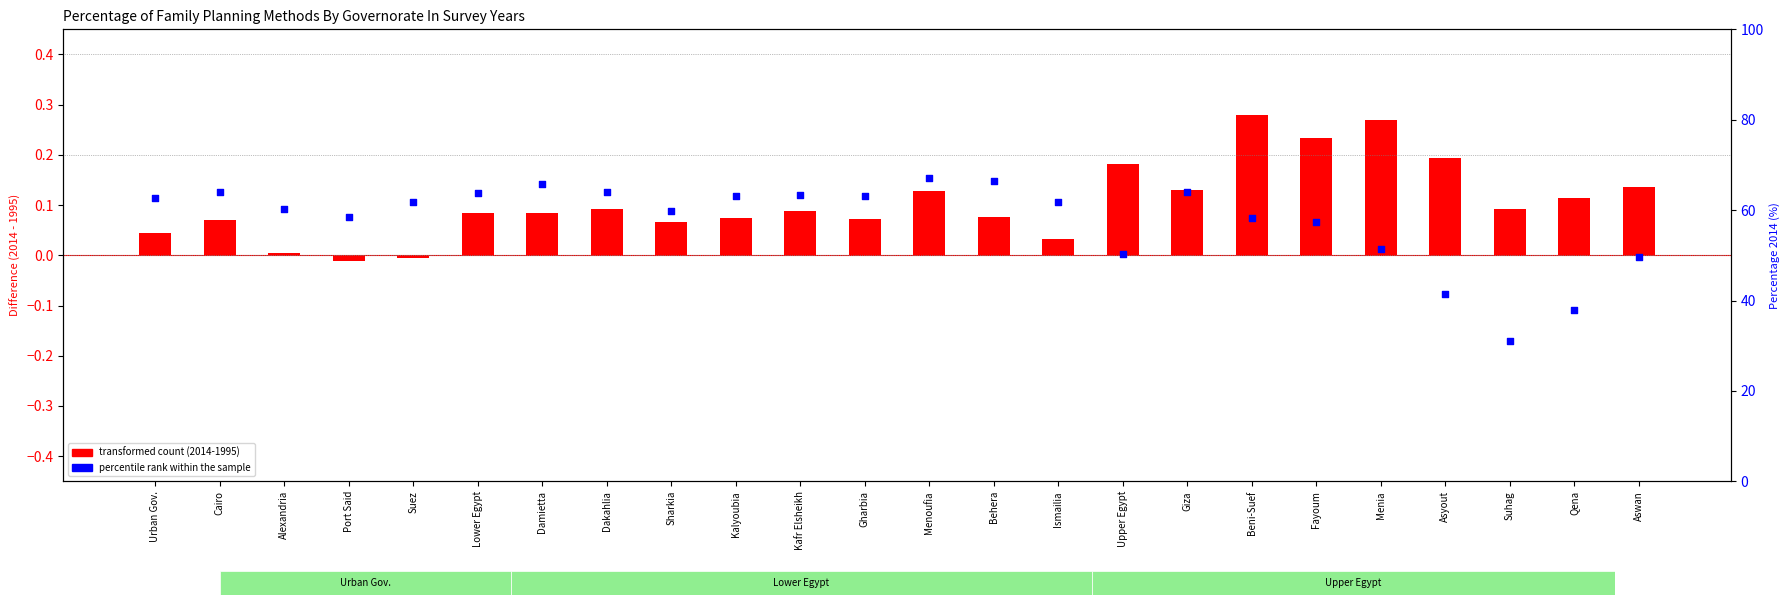

At which category is the sum across all series the highest?

Menoufia